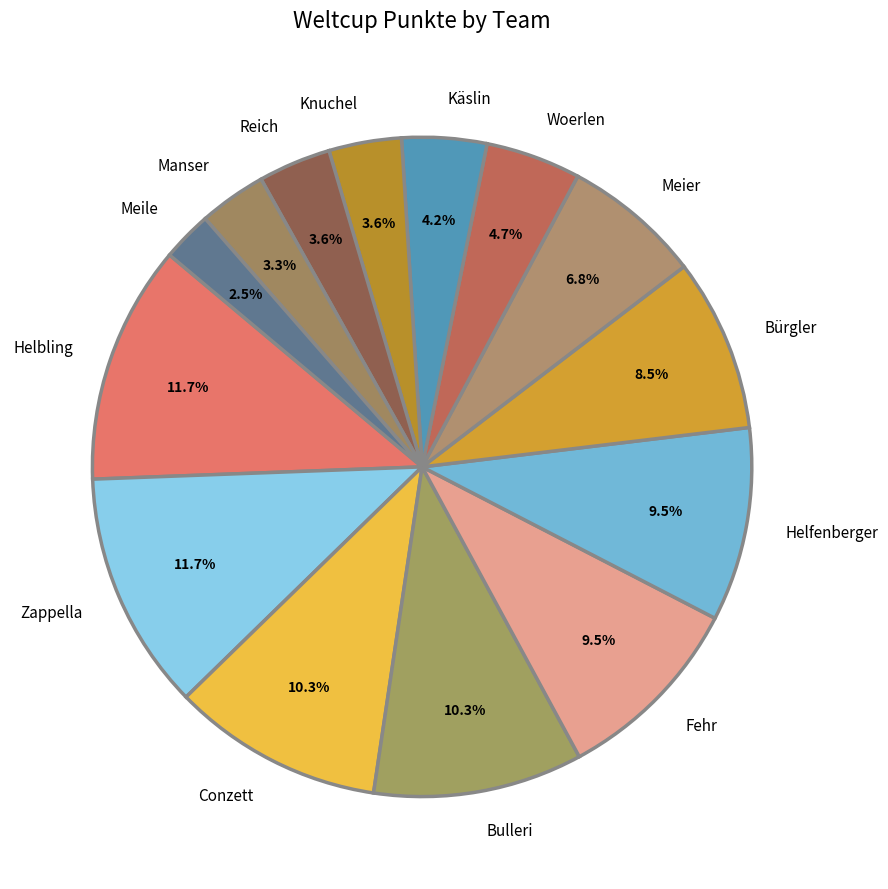

How many slices are in this pie chart?

14